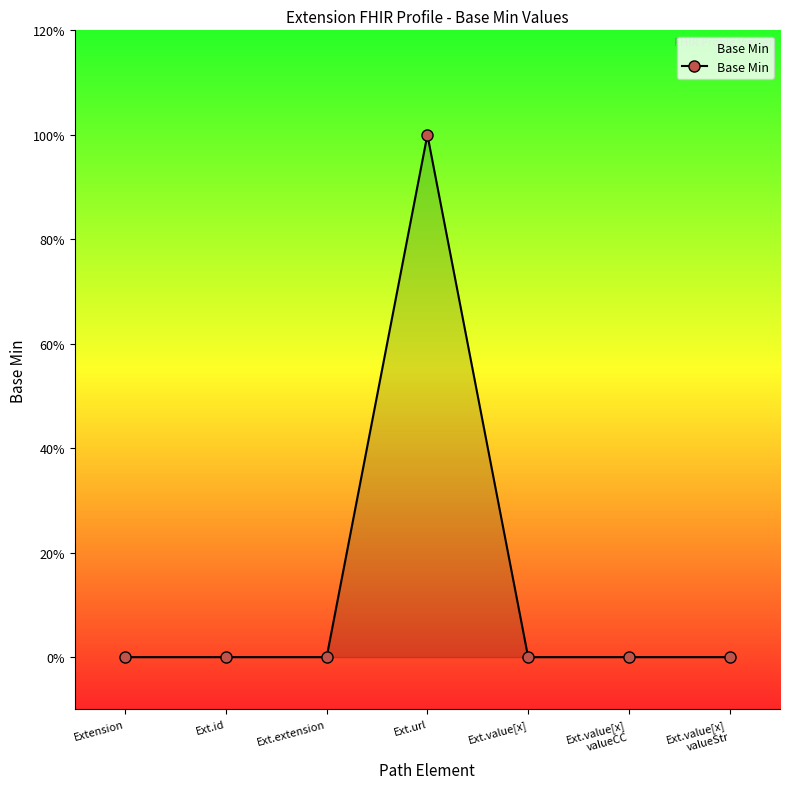

How many points are higher than both their immediate neighbors (excluding endpoints)?

1